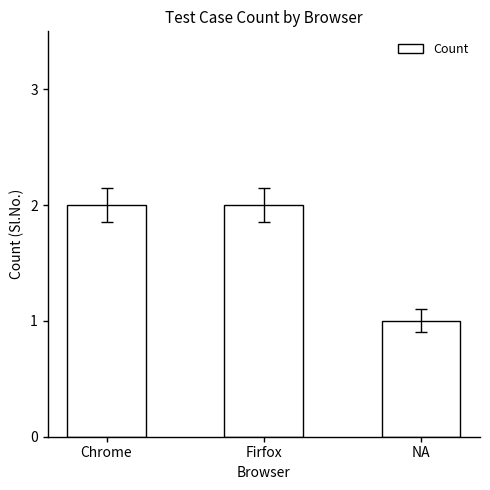

The chart shows a value of 2 at Chrome. True or false?

True